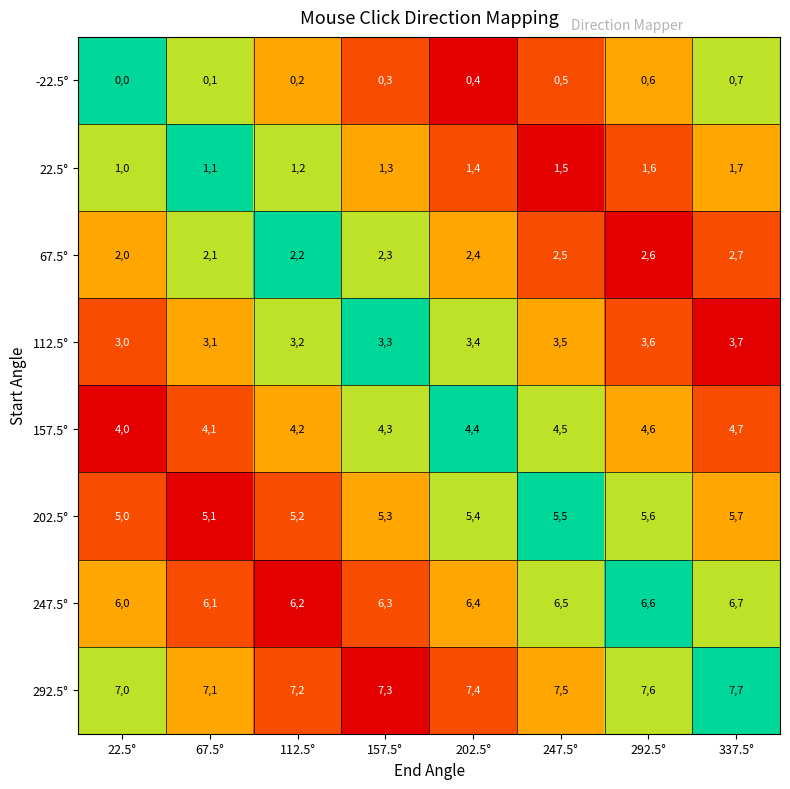

Is it true that 112.5° equals 19 at 292.5°?

False